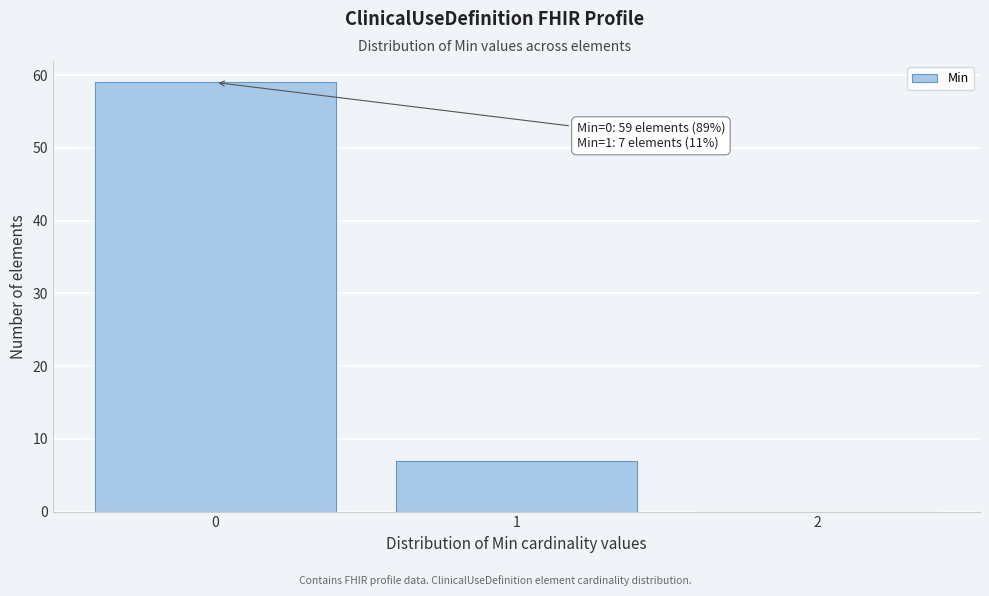

Reading left to right, what are all the values shown in this chart?

0=59	1=7	2=0